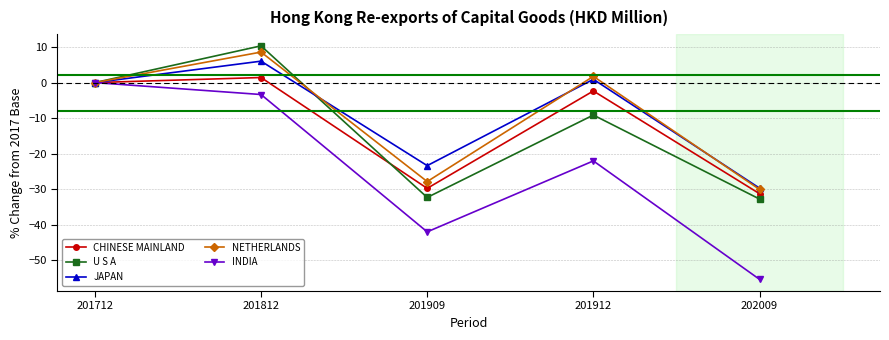

Is it true that JAPAN equals -29.7 at 202009?

True